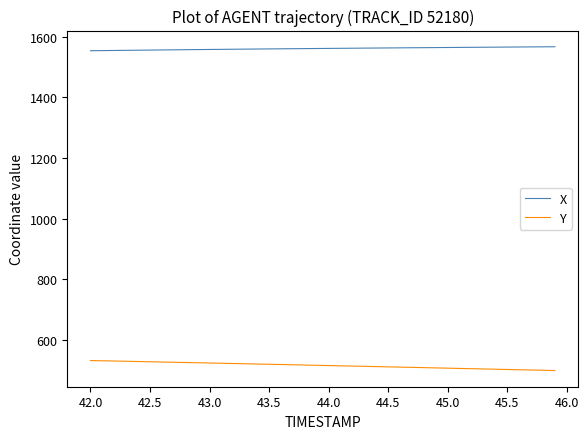

Count the number of categories in the chart.

40